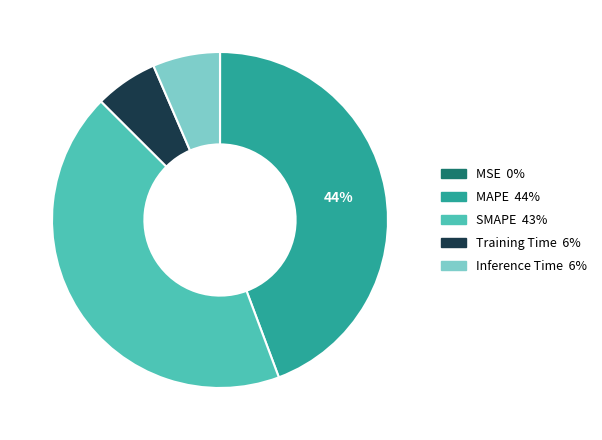

Do Training Time and Inference Time together represent more than half of the pie?

No